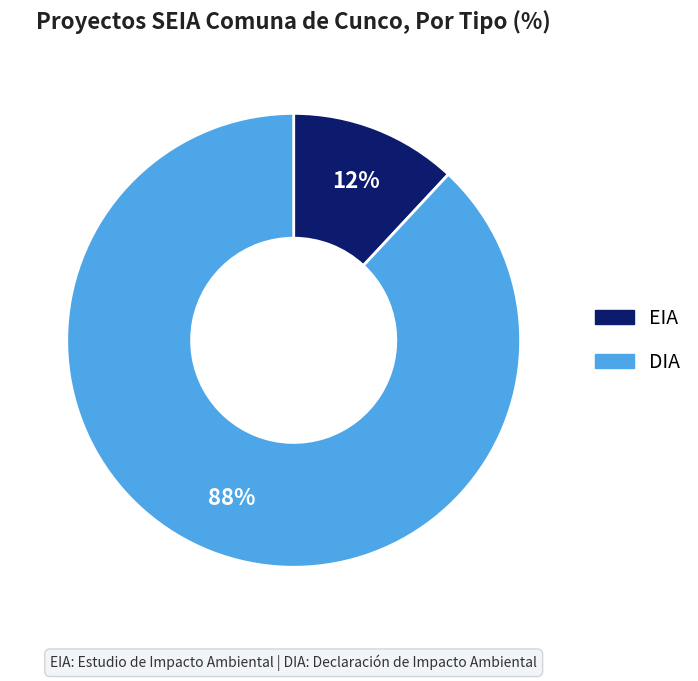

Do EIA and DIA together represent more than half of the pie?

Yes